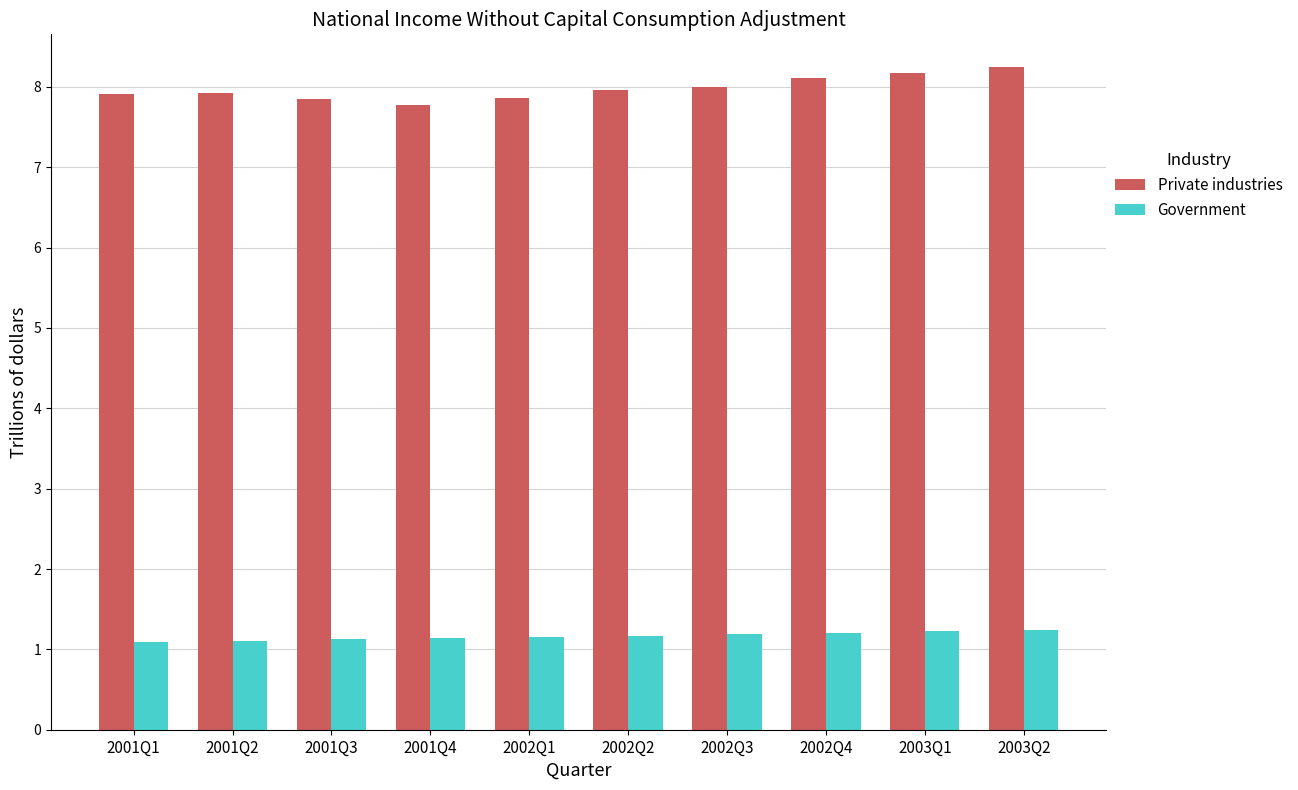

How many bars are there in each group?

2